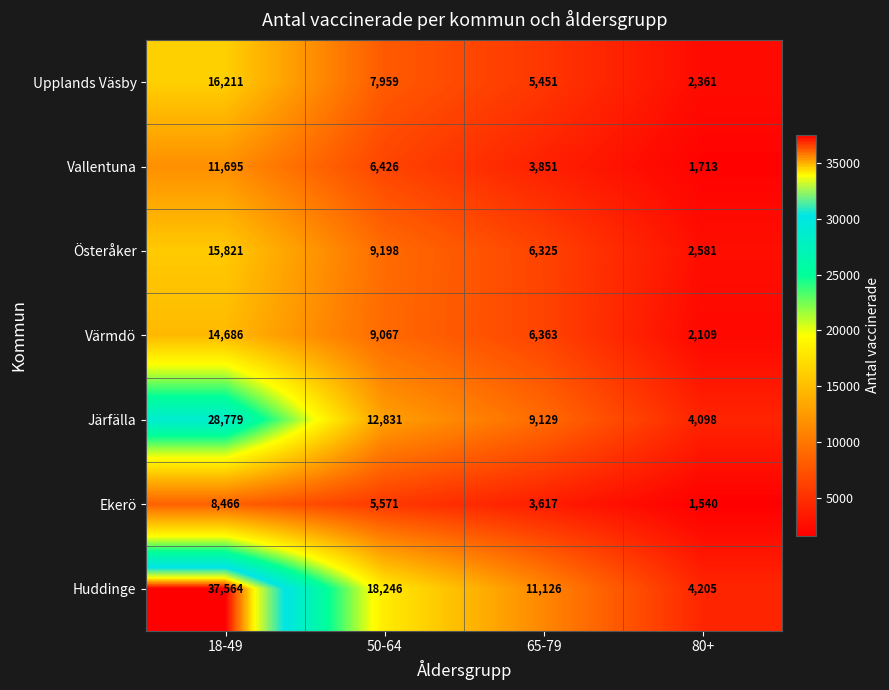

Count the number of categories in the chart.

4